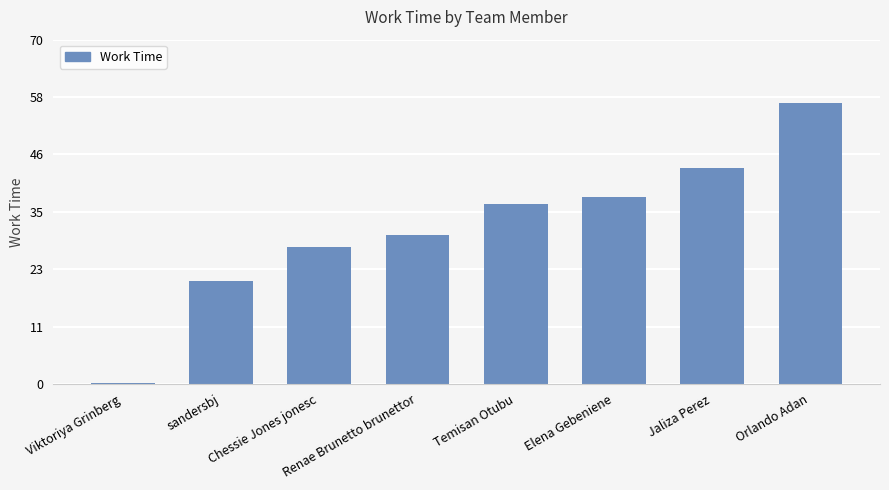

Where does the data first go above 36?

Temisan Otubu